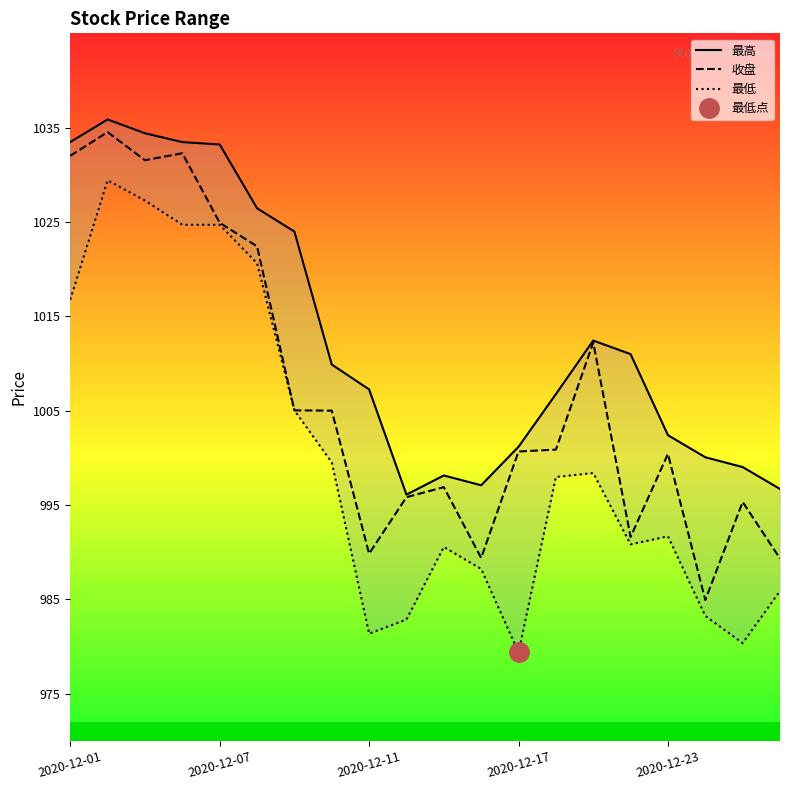

What is the spread (max minus min) of values at 14?

14.0